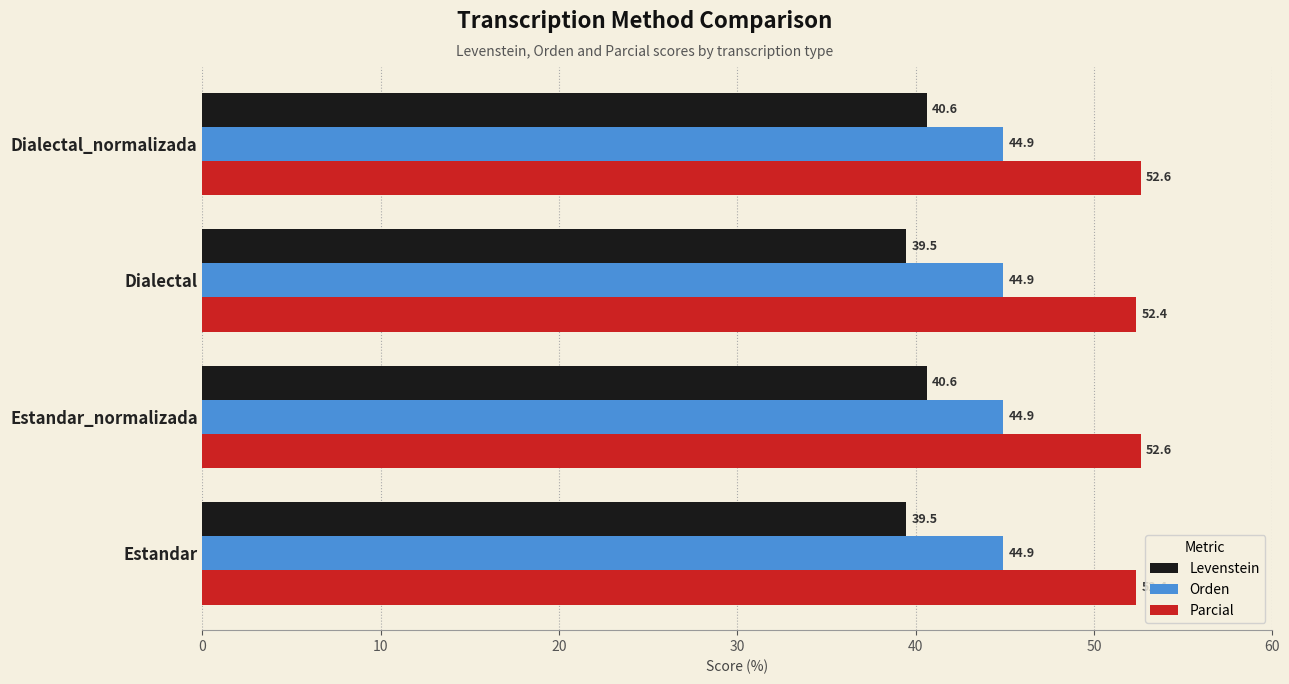

List the series in order of their overall mean, highest first.

Parcial, Orden, Levenstein